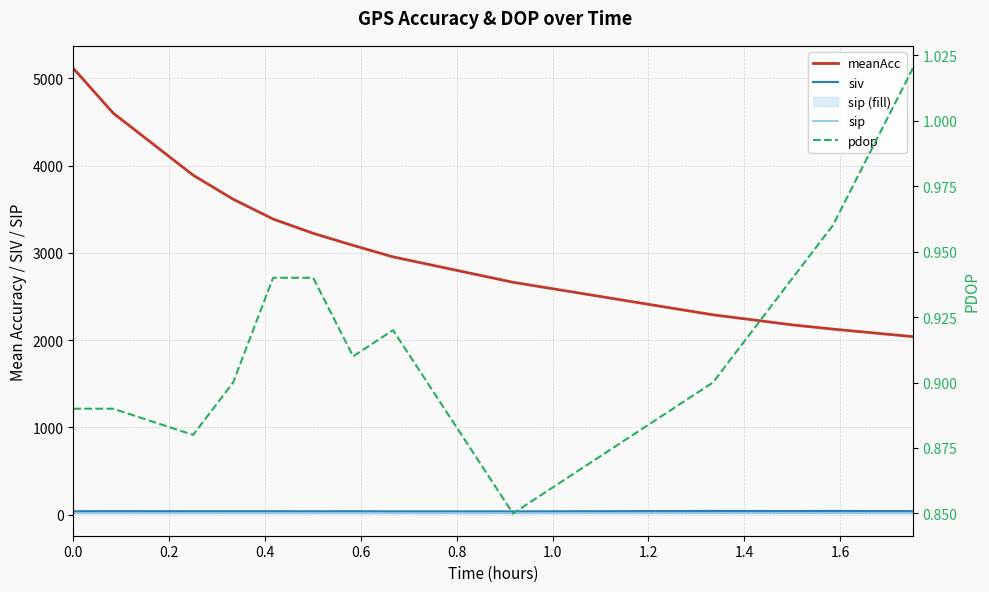

The meanAcc series shows 1698.8 at 1.2. True or false?

False